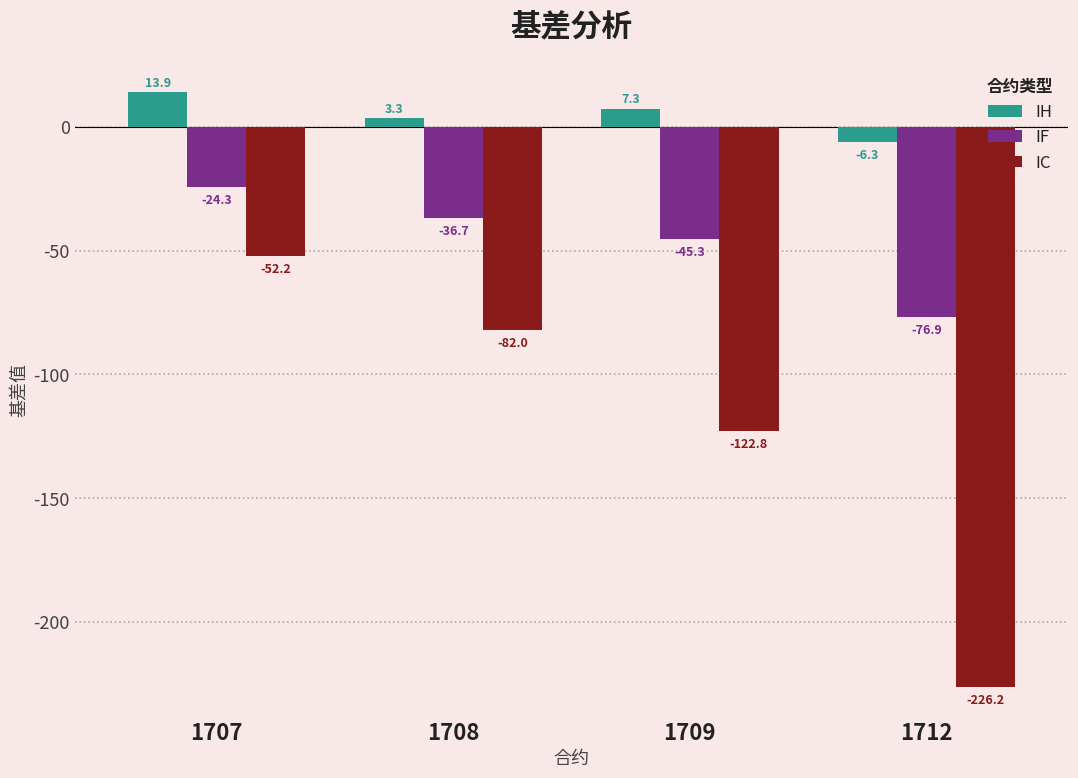

What is the sum of the IH values at 1709 and 1707?

21.2